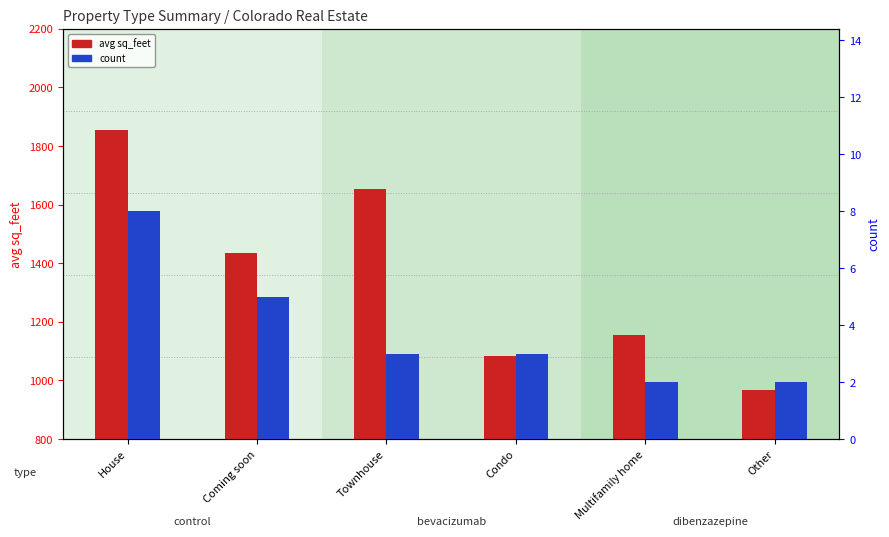

Which series has the largest range (max minus min)?

avg sq_feet